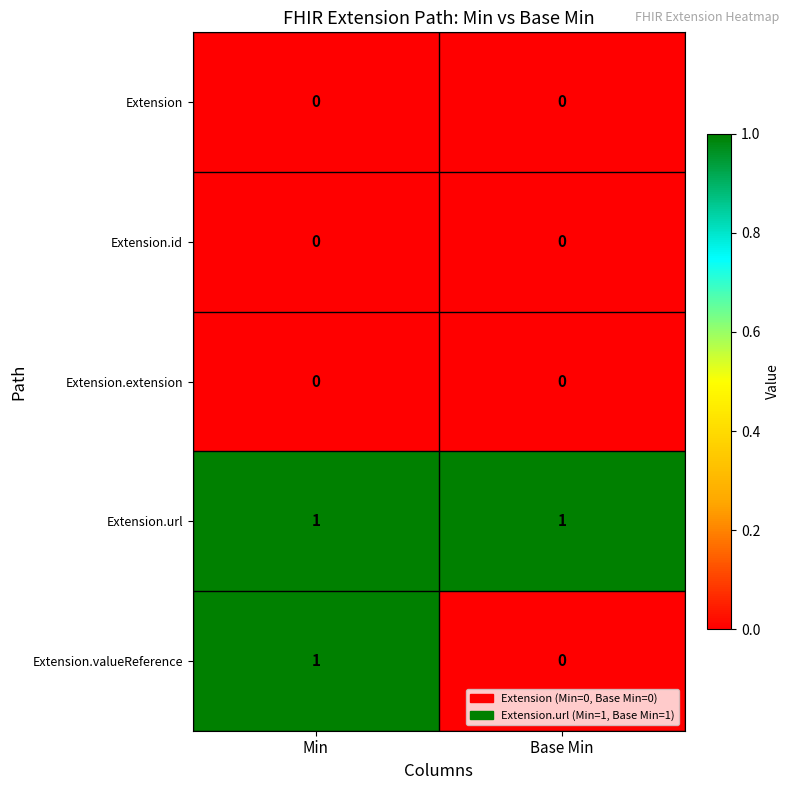

Reading left to right, extract all data points from this chart.

Extension: Min=0	Base Min=0
Extension.id: Min=0	Base Min=0
Extension.extension: Min=0	Base Min=0
Extension.url: Min=1	Base Min=1
Extension.valueReference: Min=1	Base Min=0